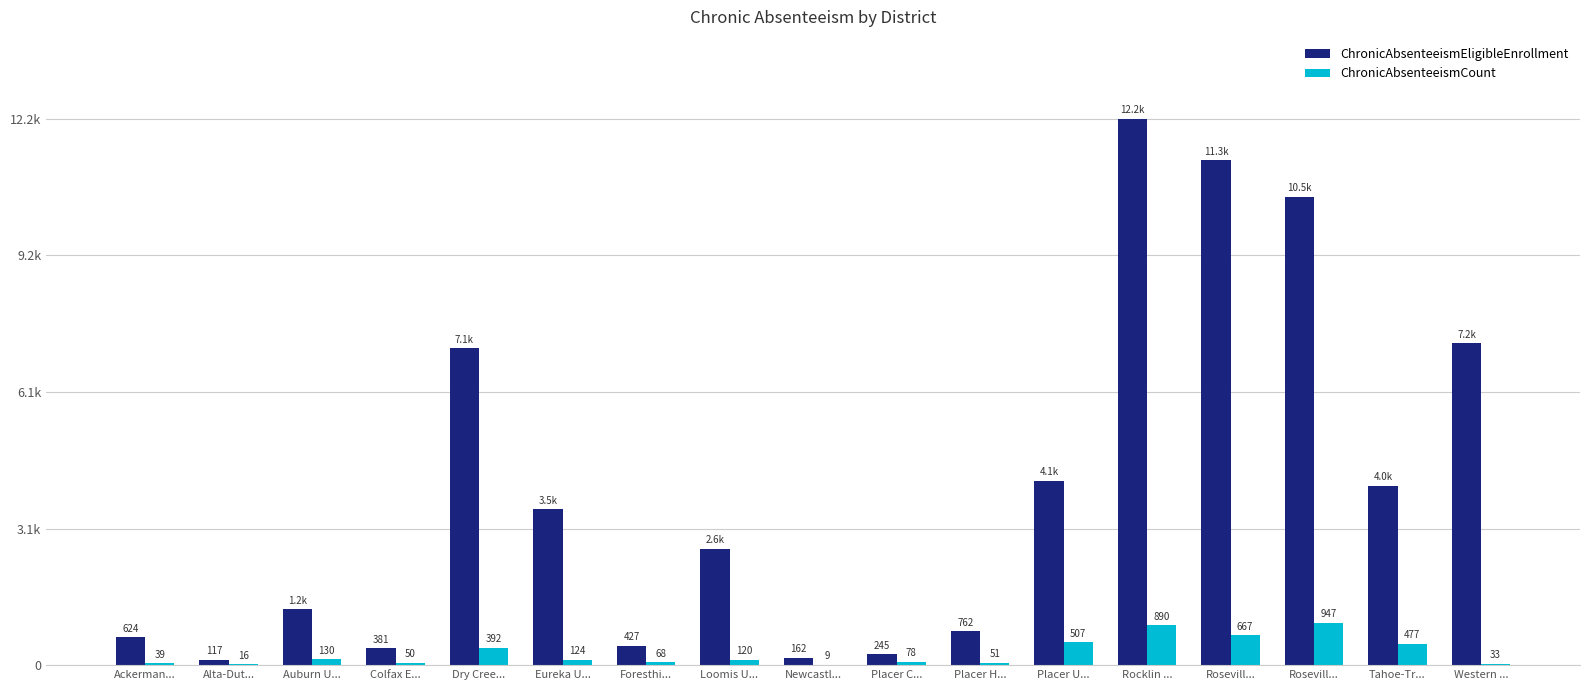

Rank the series at Placer H... from highest to lowest value.

ChronicAbsenteeismEligibleEnrollment, ChronicAbsenteeismCount